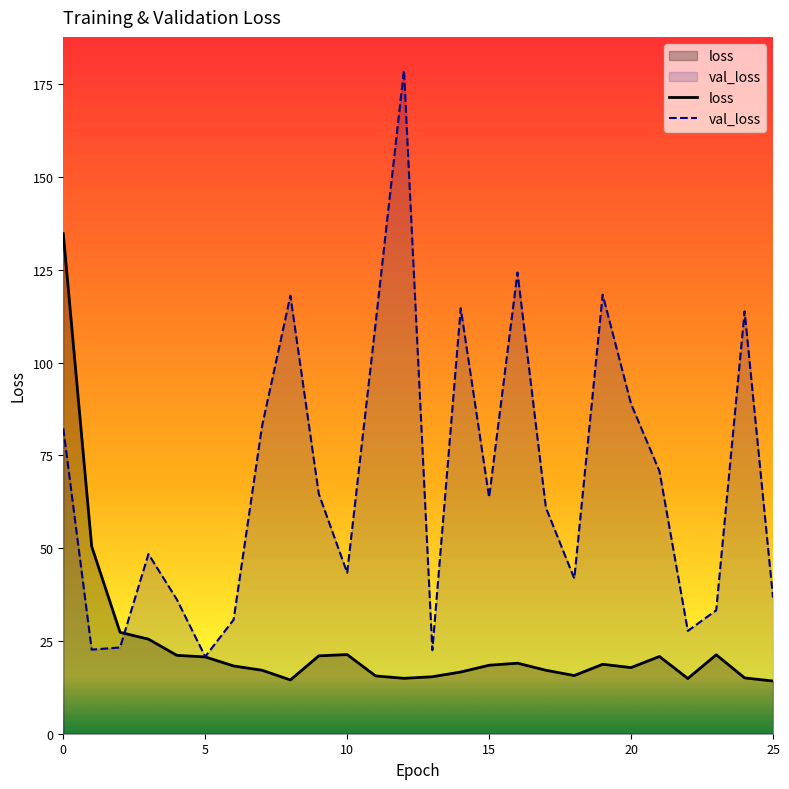

Reading left to right, what are all the values shown in this chart?

loss: 0=134.7	1=50.5	2=27.3	3=25.5	4=21.1	5=20.7	6=18.3	7=17.1	8=14.5	9=21.0	10=21.3	11=15.6	12=14.9	13=15.3	14=16.6	15=18.5	16=19.0	17=17.1	18=15.7	19=18.7	20=17.8	21=20.8	22=14.9	23=21.3	24=15.0	25=14.2
val_loss: 0=82.3	1=22.7	2=23.2	3=48.4	4=36.2	5=20.8	6=30.7	7=82.8	8=118.0	9=64.6	10=43.4	11=110.4	12=178.8	13=22.5	14=114.6	15=63.7	16=124.3	17=60.9	18=41.8	19=118.3	20=88.9	21=70.7	22=27.7	23=33.3	24=113.8	25=36.7